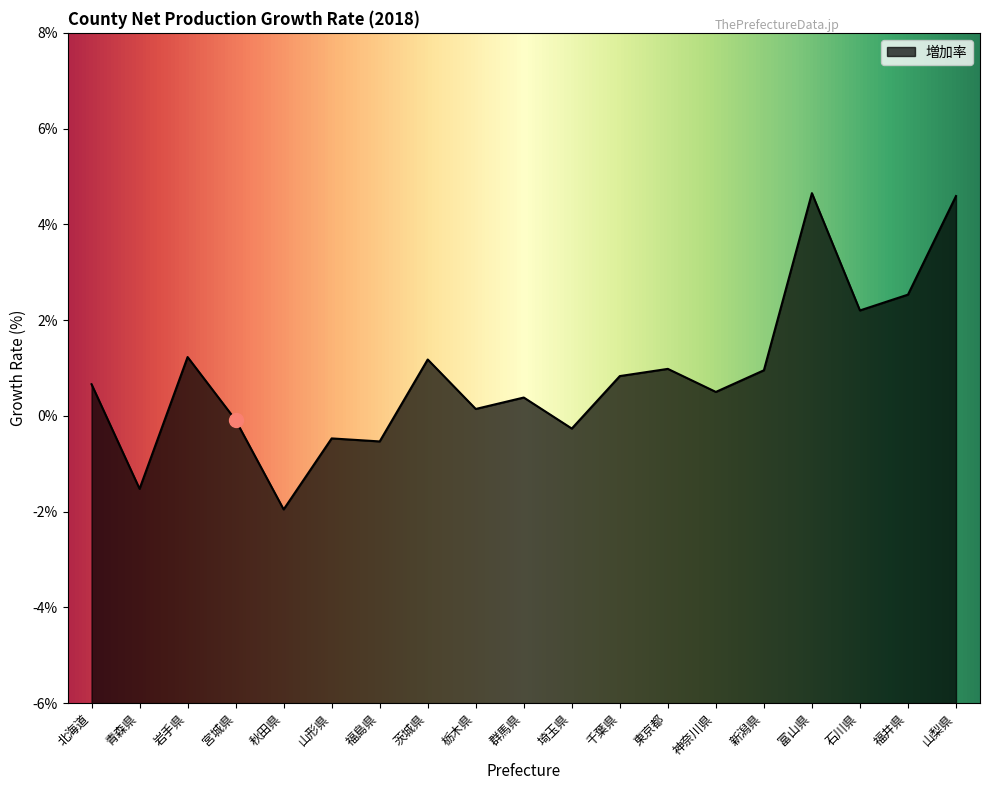

Is it true that the value at 千葉県 is 0.8?

True